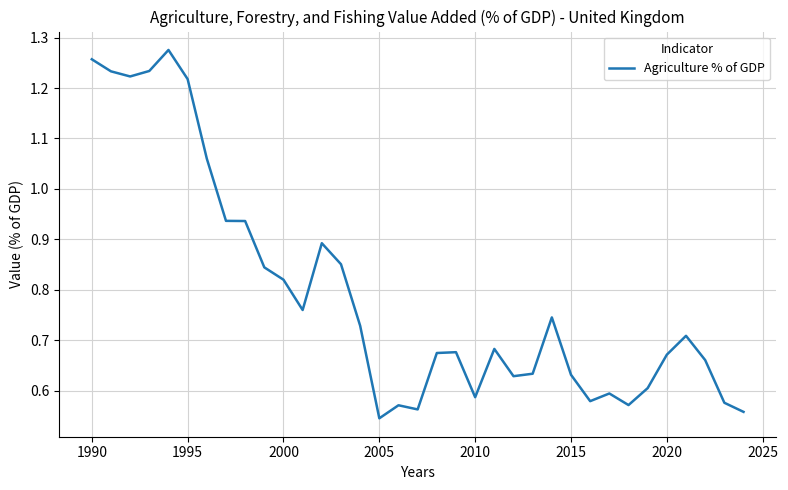

Reading left to right, transcribe all the data shown in this chart.

1.3	1.2	1.2	1.2	1.3	1.2	1.1	0.9	0.9	0.8	0.8	0.8	0.9	0.9	0.7	0.5	0.6	0.6	0.7	0.7	0.6	0.7	0.6	0.6	0.7	0.6	0.6	0.6	0.6	0.6	0.7	0.7	0.7	0.6	0.6